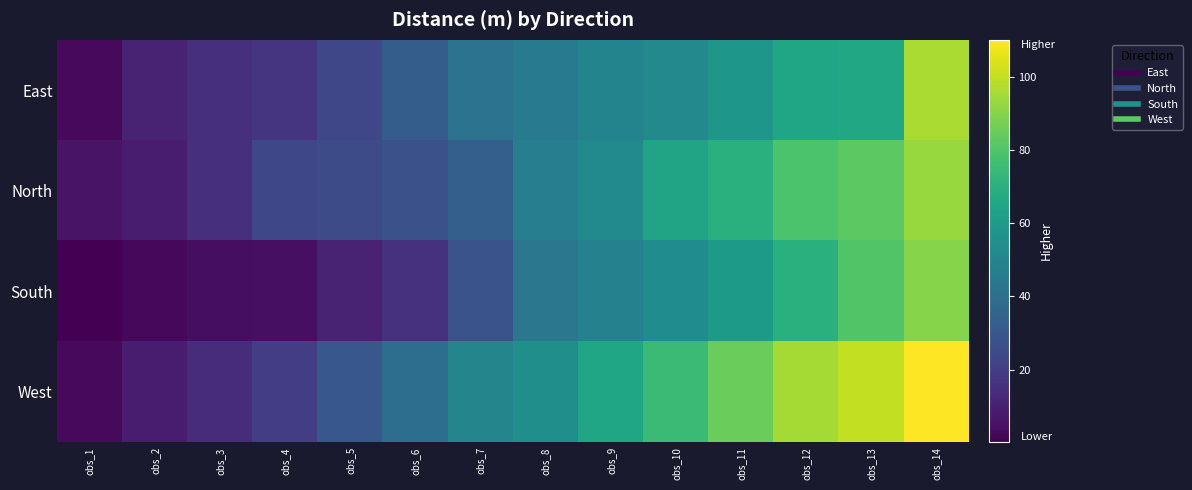

What is the maximum value shown in the chart?

110.0